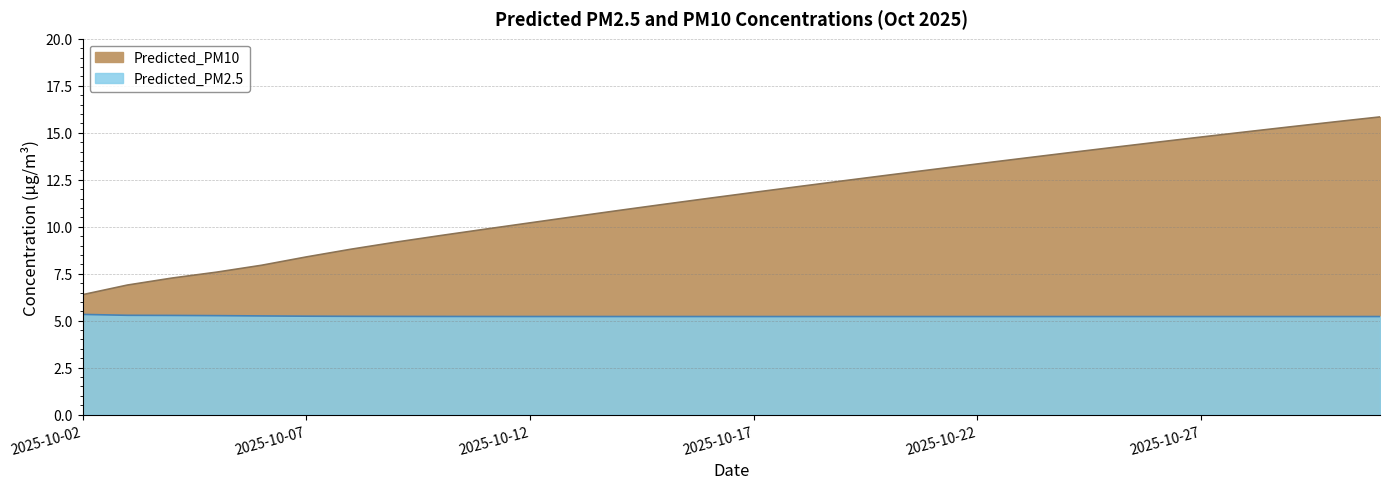

At which label does Predicted_PM10 first exceed 11?

2025-10-15